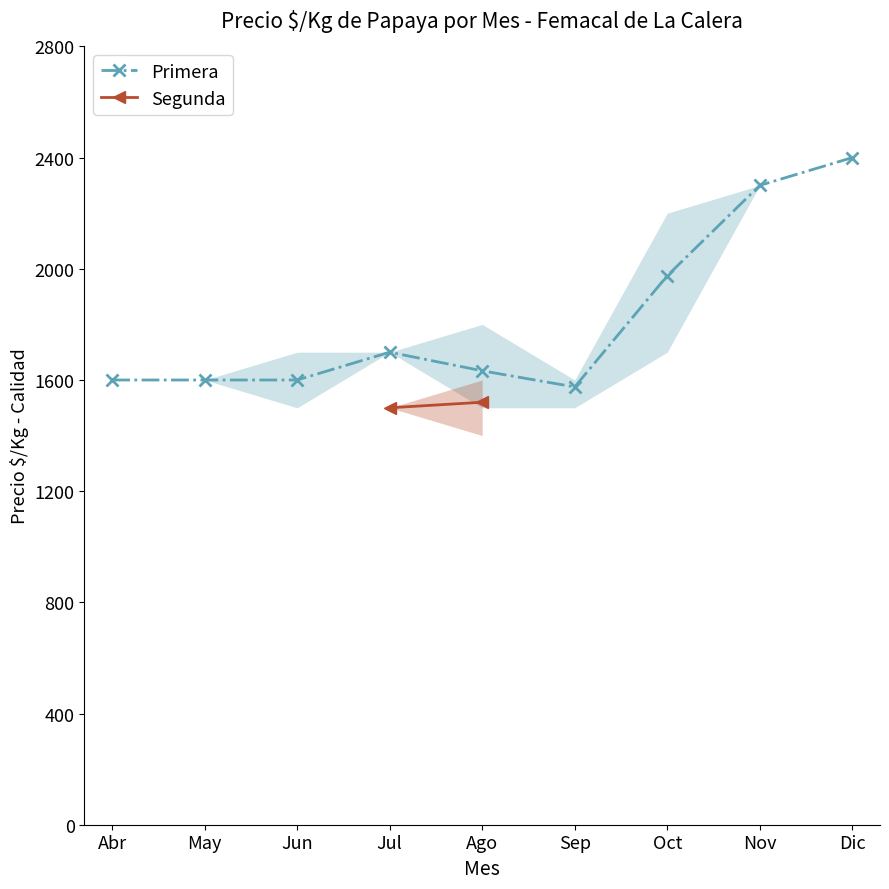

At Dic, list the series in order from largest to smallest.

Primera, Segunda